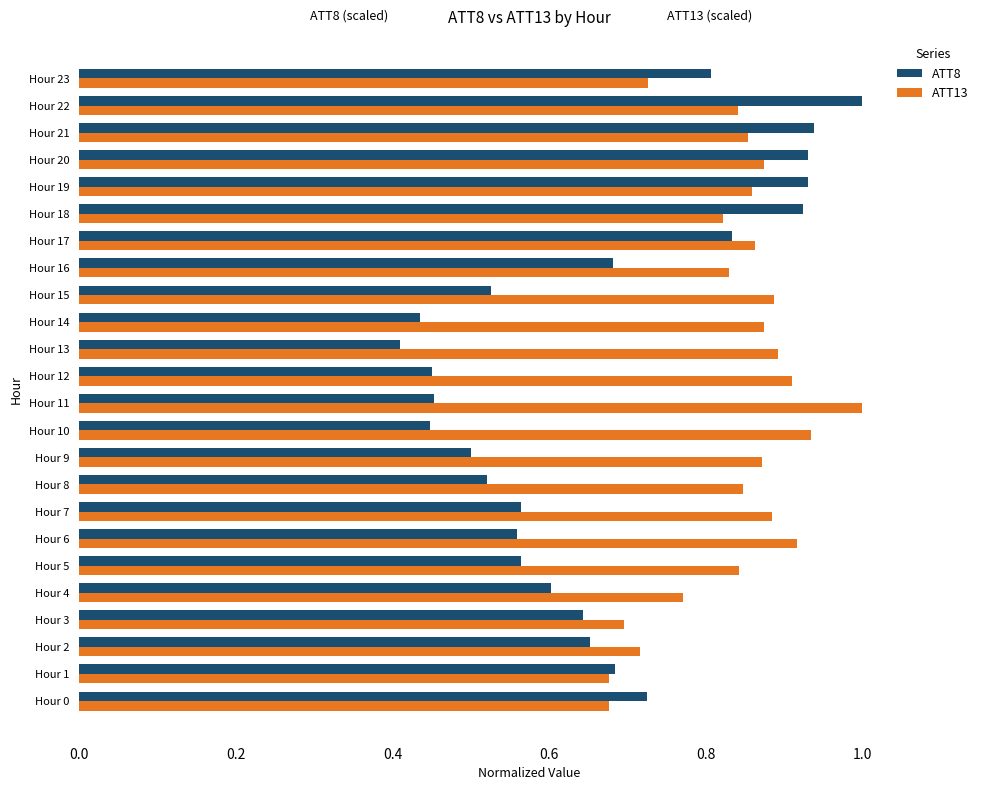

At Hour 10, list the series in order from smallest to largest.

ATT8, ATT13